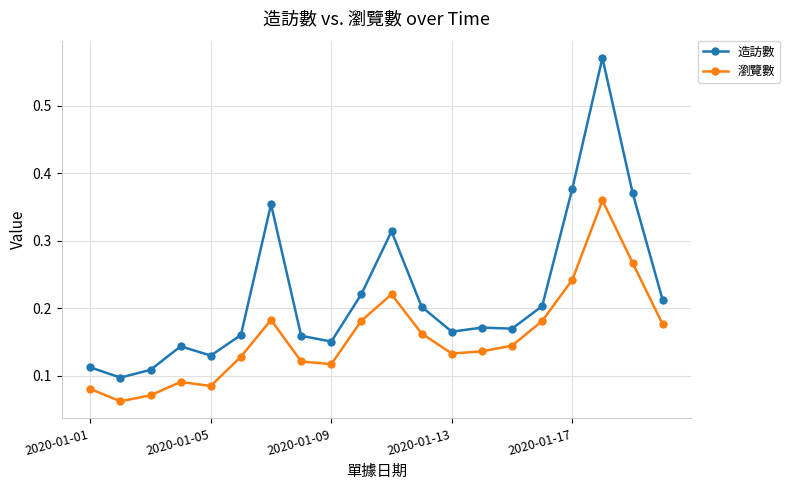

Which series has the largest total across all categories?

造訪數